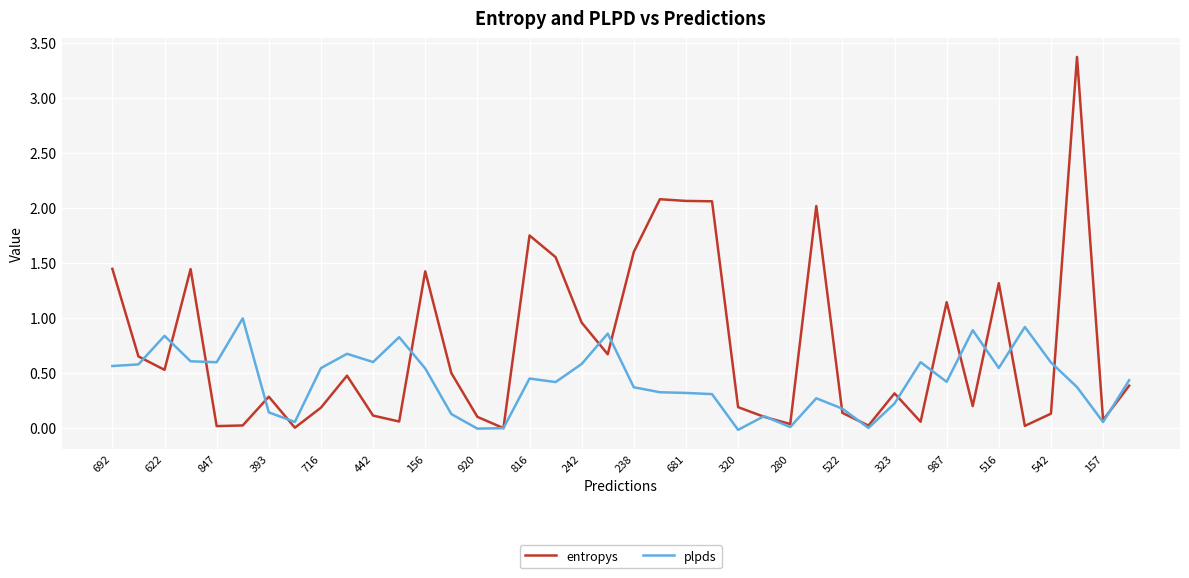

What is the maximum value for entropys?

3.4